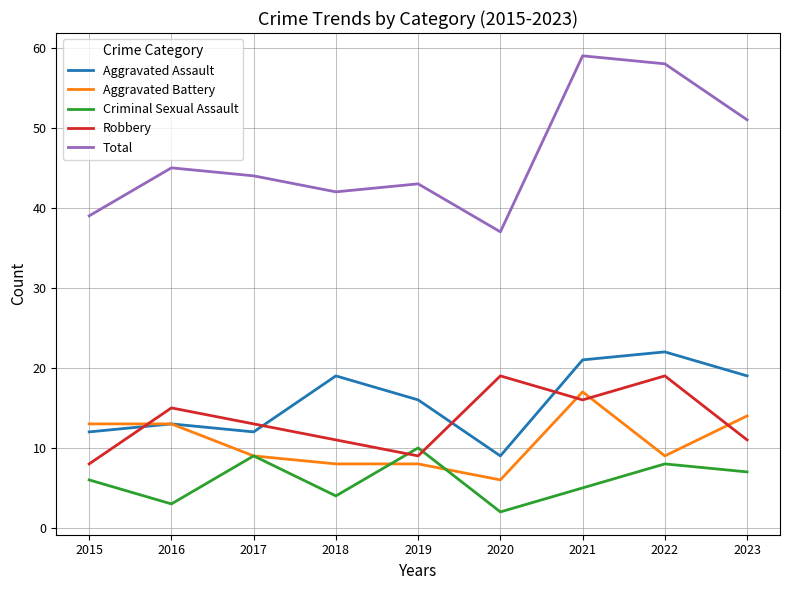

Where is the first local maximum for Criminal Sexual Assault?

2017